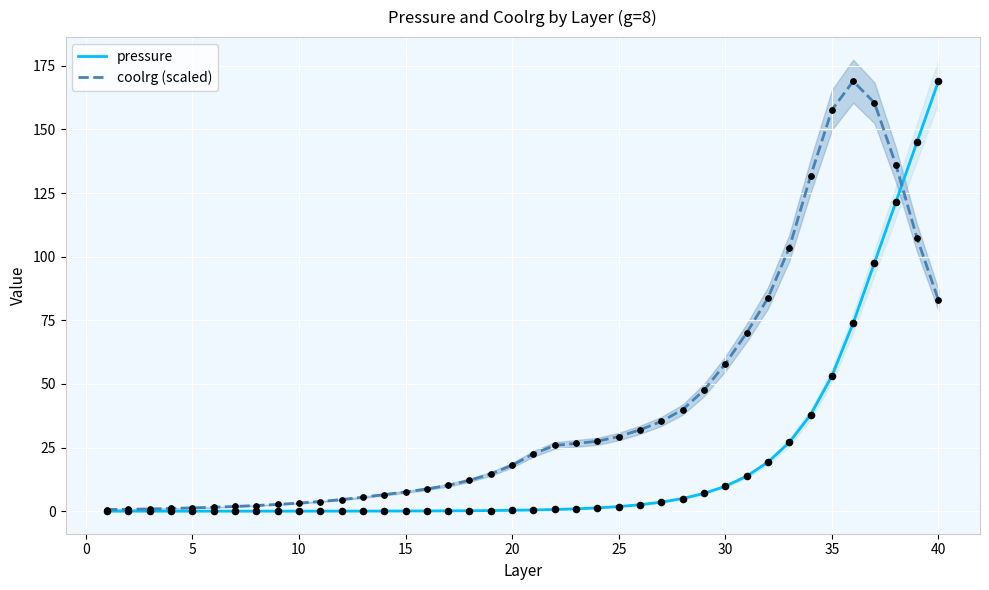

The coolrg (scaled) series shows 157.6 at 35. True or false?

True